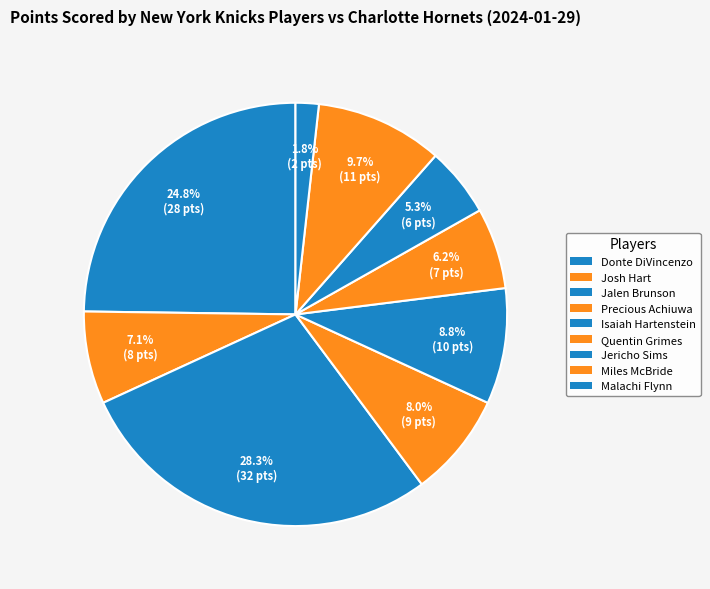

Is it true that Jalen Brunson is 28% of the pie?

True